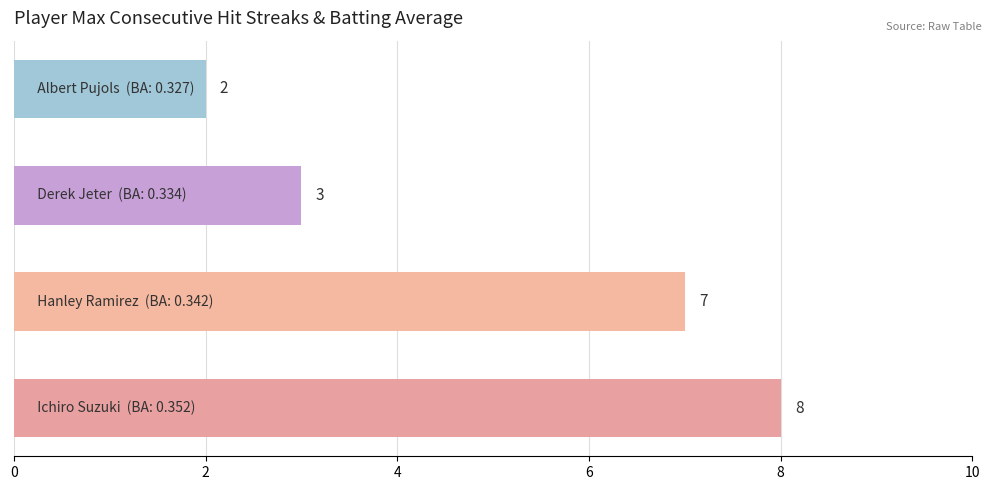

Reading bottom to top, what are all the values shown in this chart?

8	7	3	2